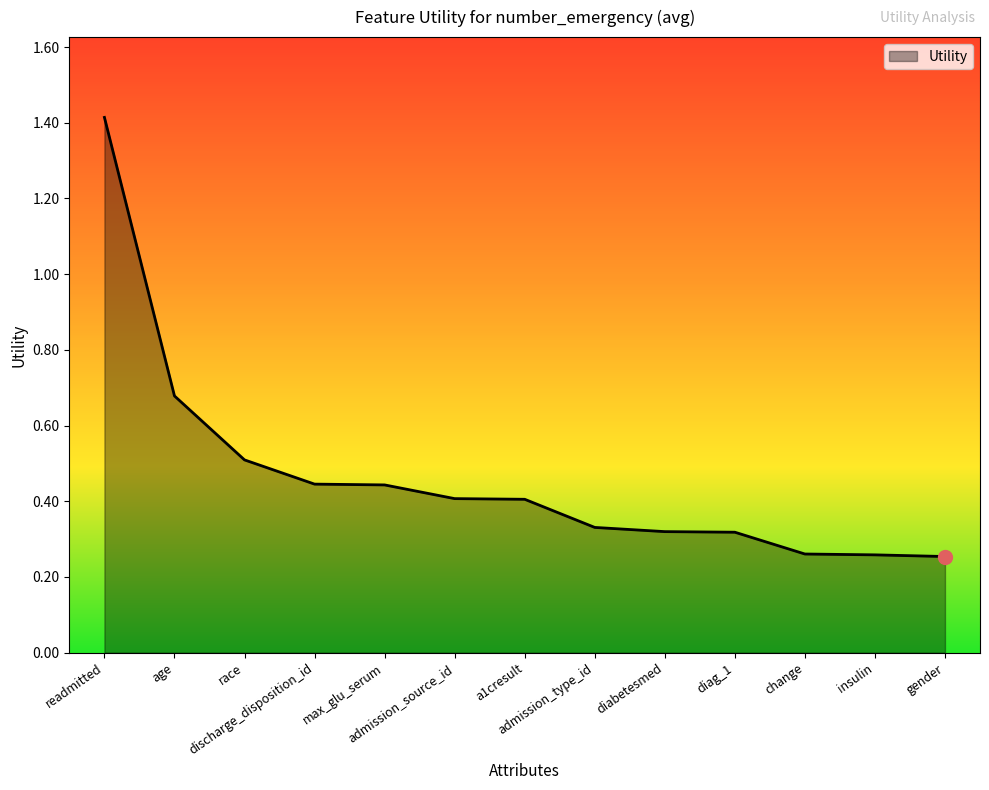

What is the greatest value displayed?

1.4